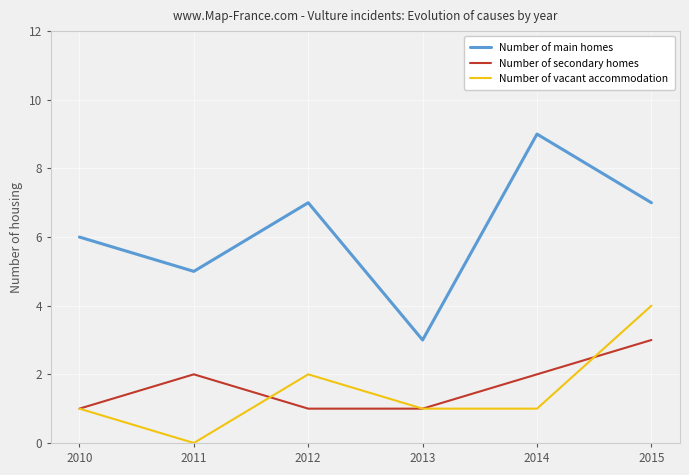

Reading left to right, what are all the values shown in this chart?

Number of main homes: 6	5	7	3	9	7
Number of secondary homes: 1	2	1	1	2	3
Number of vacant accommodation: 1	0	2	1	1	4